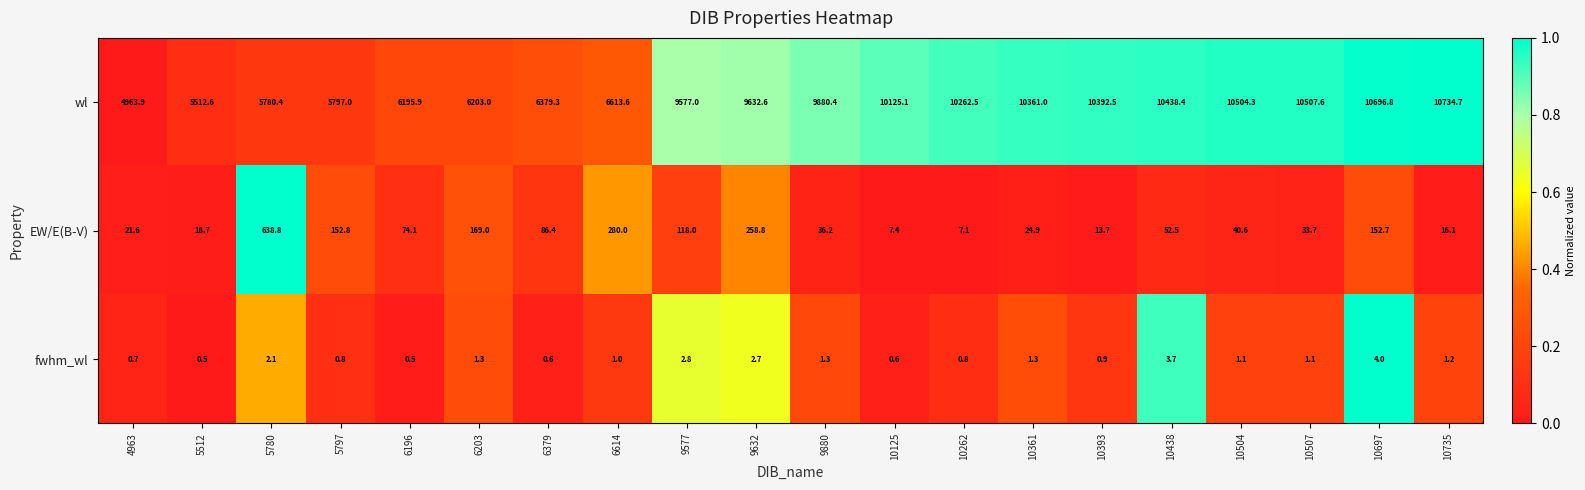

How many series are shown in this chart?

3